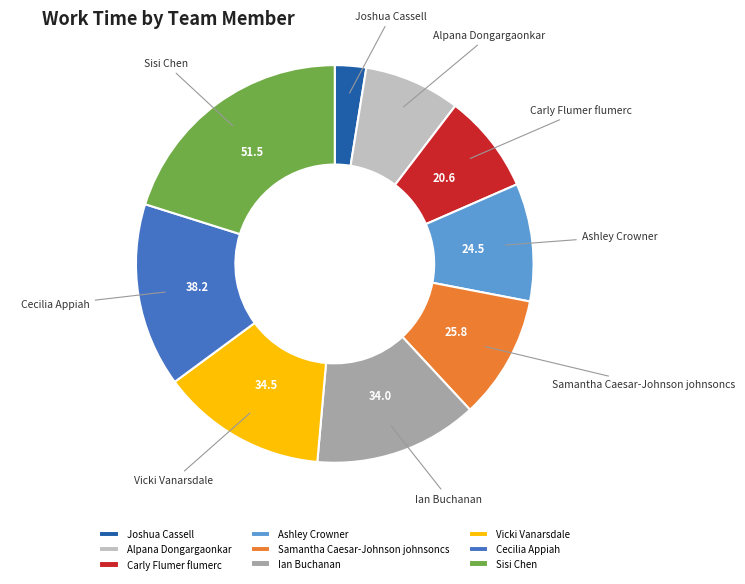

Approximately how many times larger is the value at Joshua Cassell compared to Alpana Dongargaonkar?

0.3